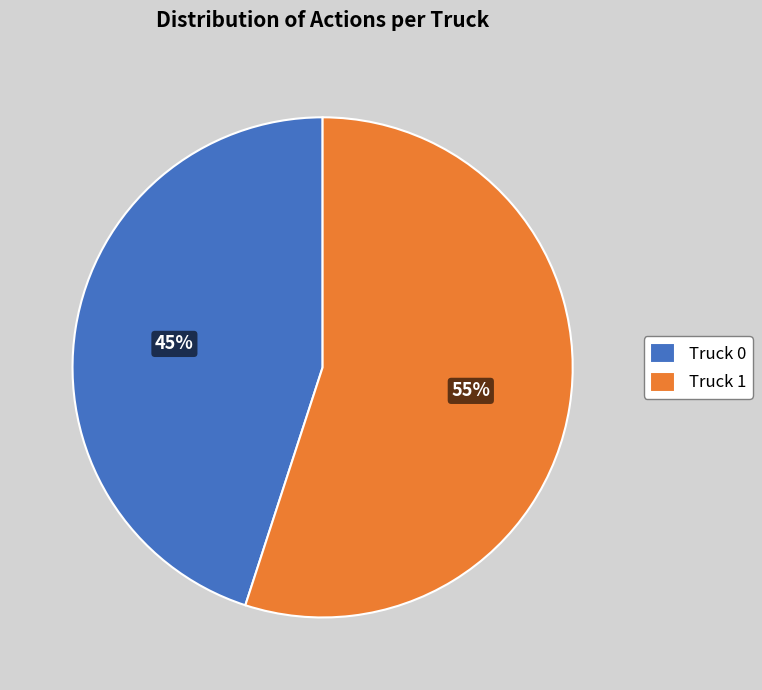

To the nearest percent, what is the average slice percentage?

50%